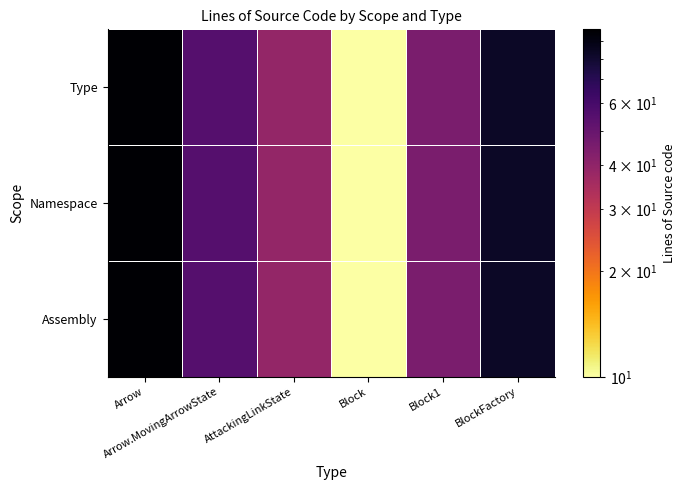

Which has a higher value, Arrow or Block1?

Arrow